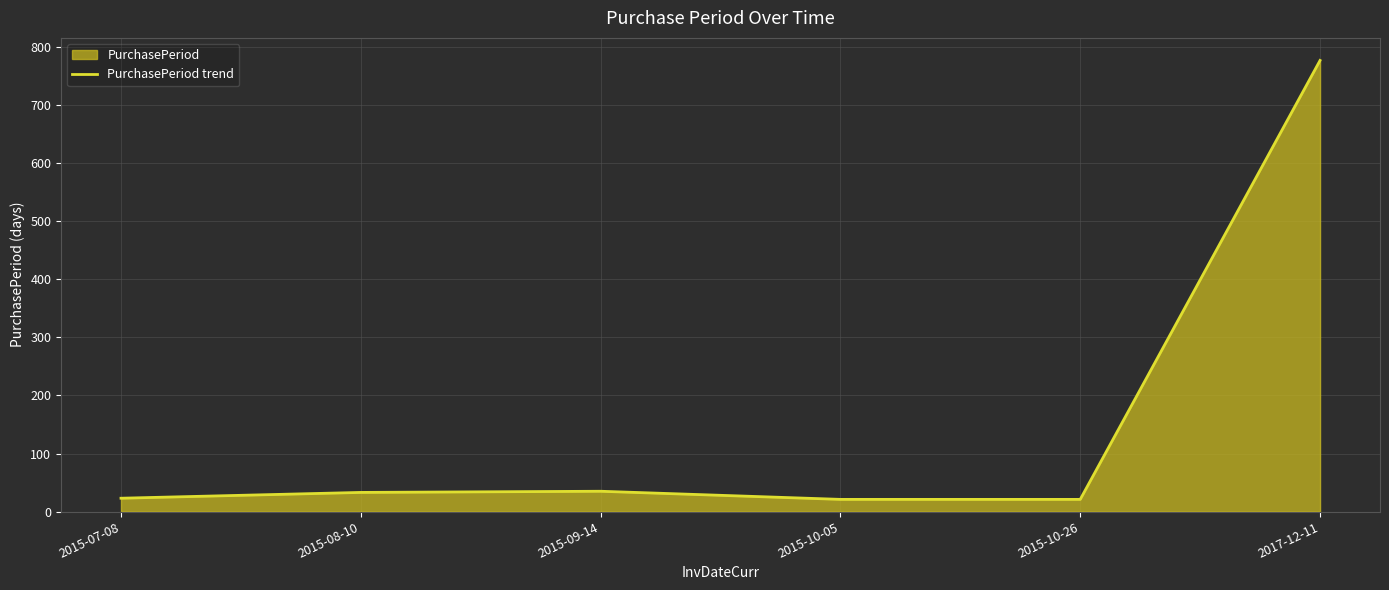

What is the value of the 1st point from the left?

23